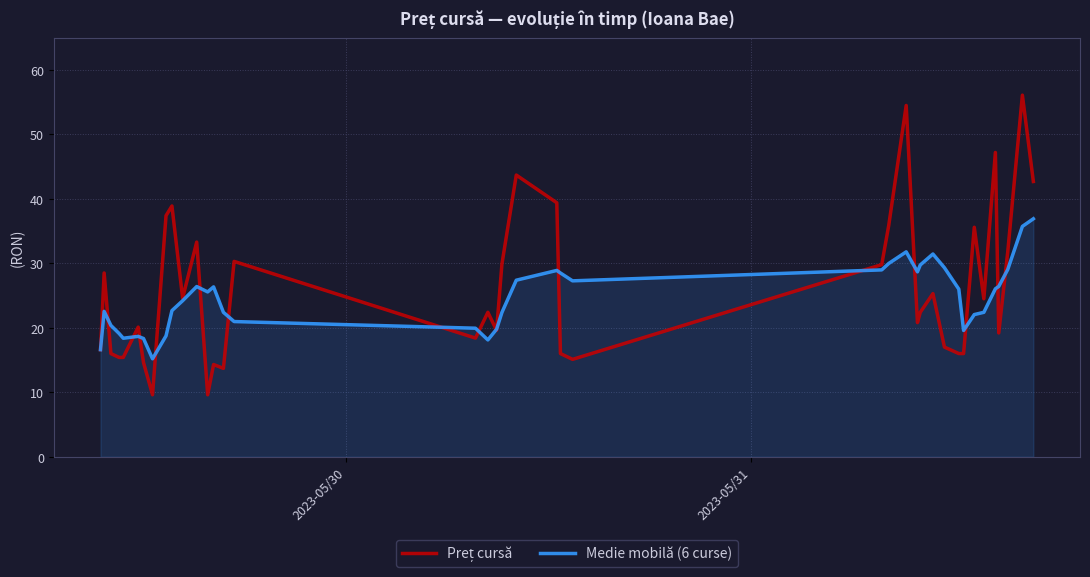

Does the chart display data point markers on the line(s)?

No